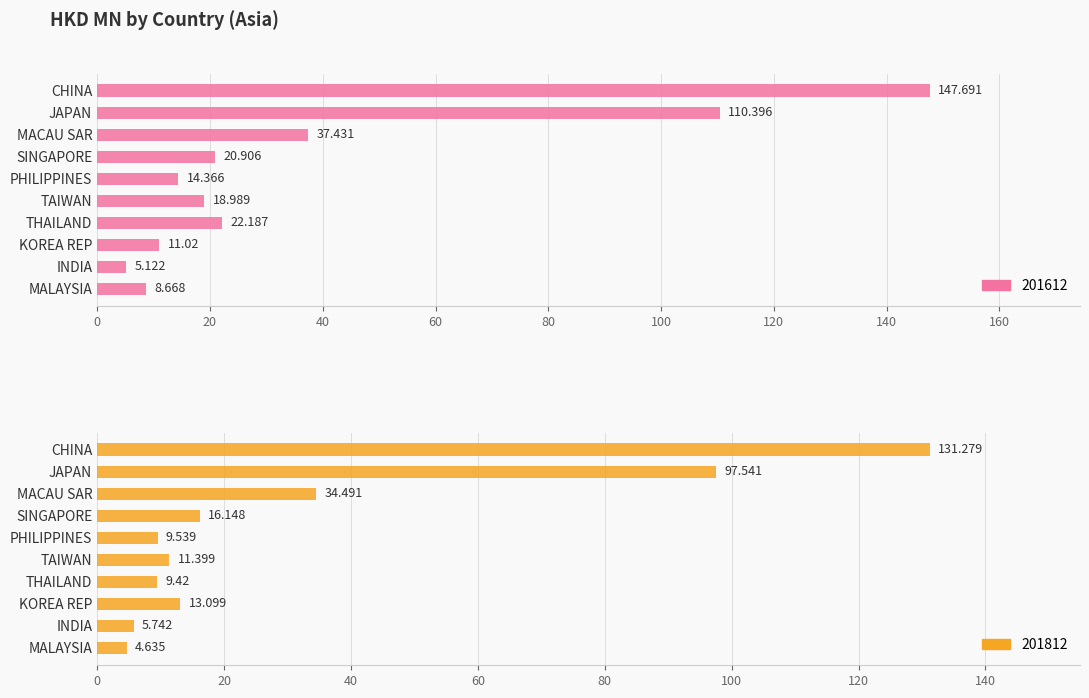

Is it true that 201812 equals 97.5 at JAPAN?

True